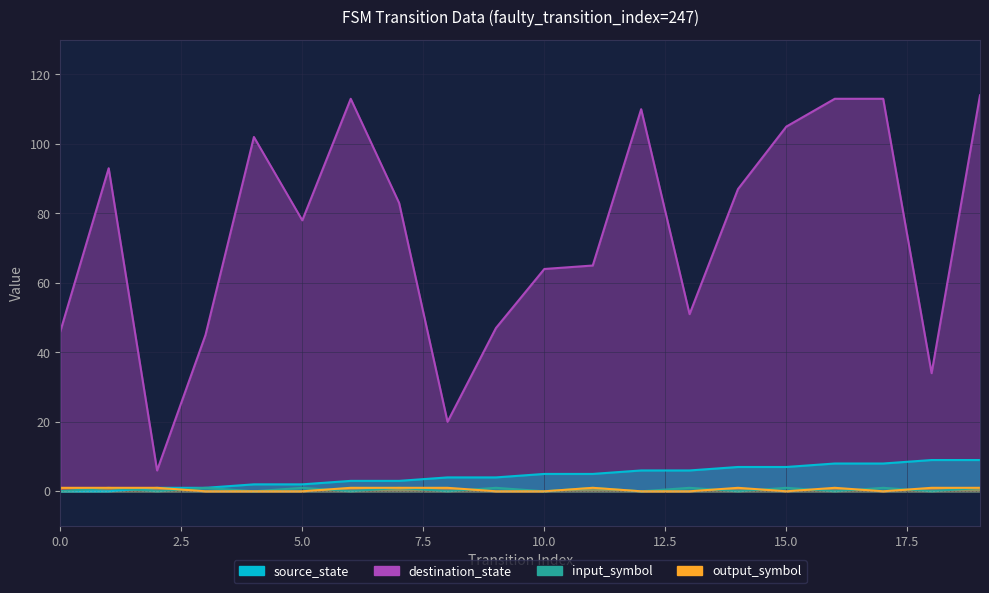

True or false: input_symbol and output_symbol intersect in this chart.

True